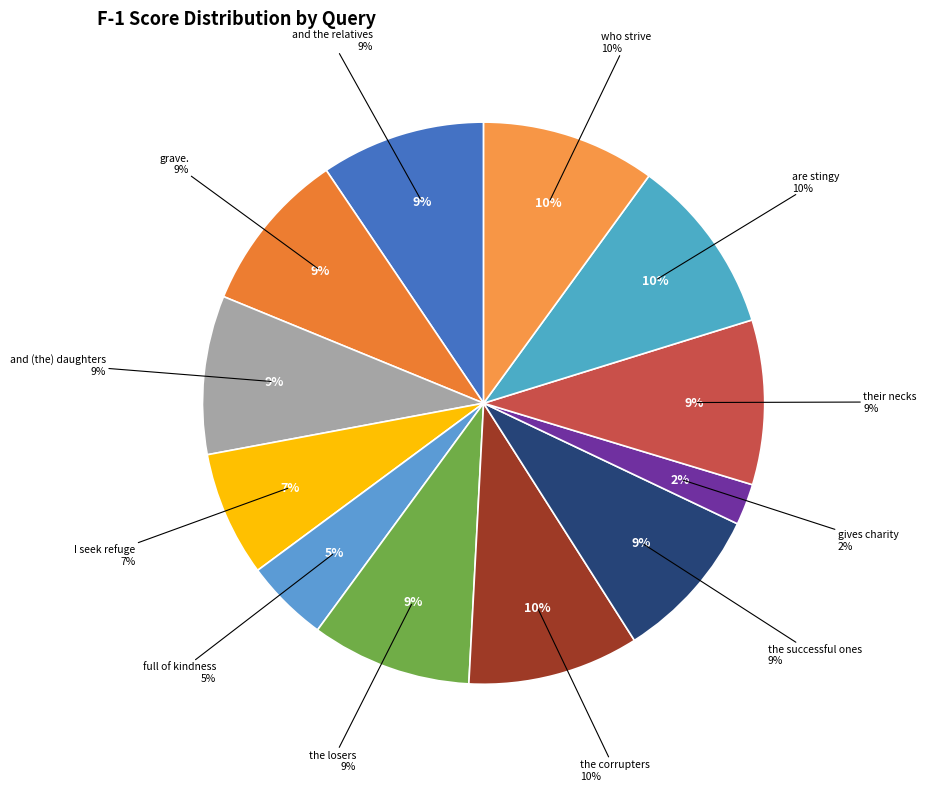

How many slices are in this pie chart?

12